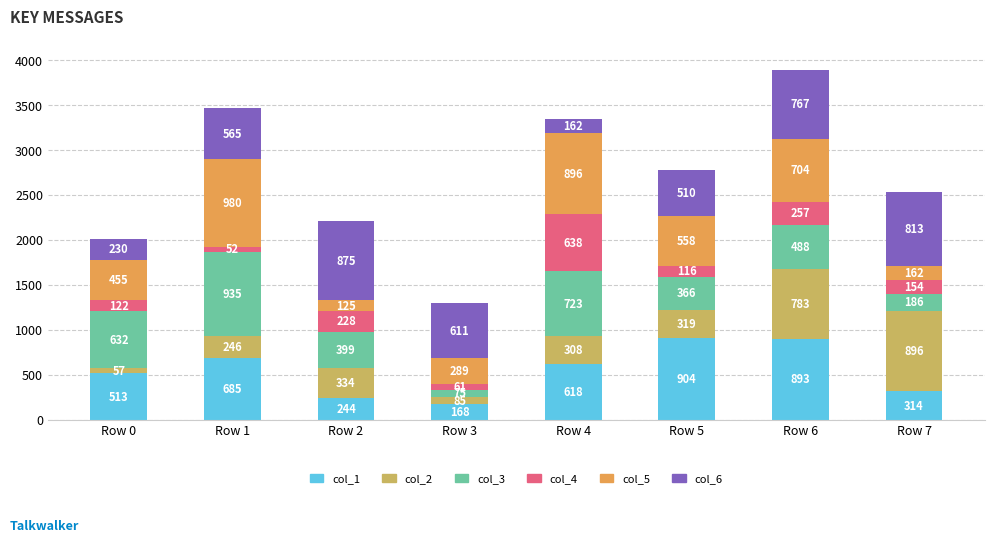

Rank the categories by col_1 value from lowest to highest.

Row 3, Row 2, Row 7, Row 0, Row 4, Row 1, Row 6, Row 5